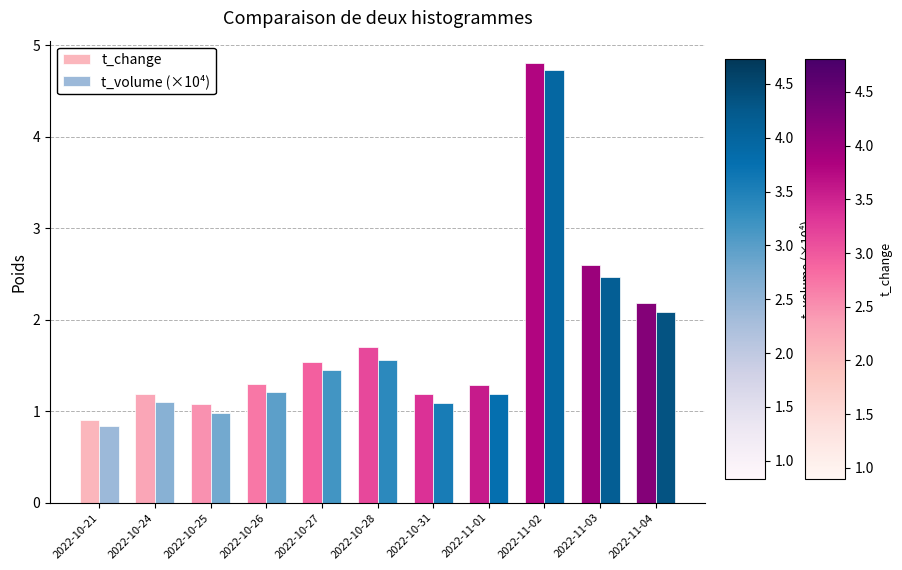

What is the label of the 4th bar from the left?

2022-10-26